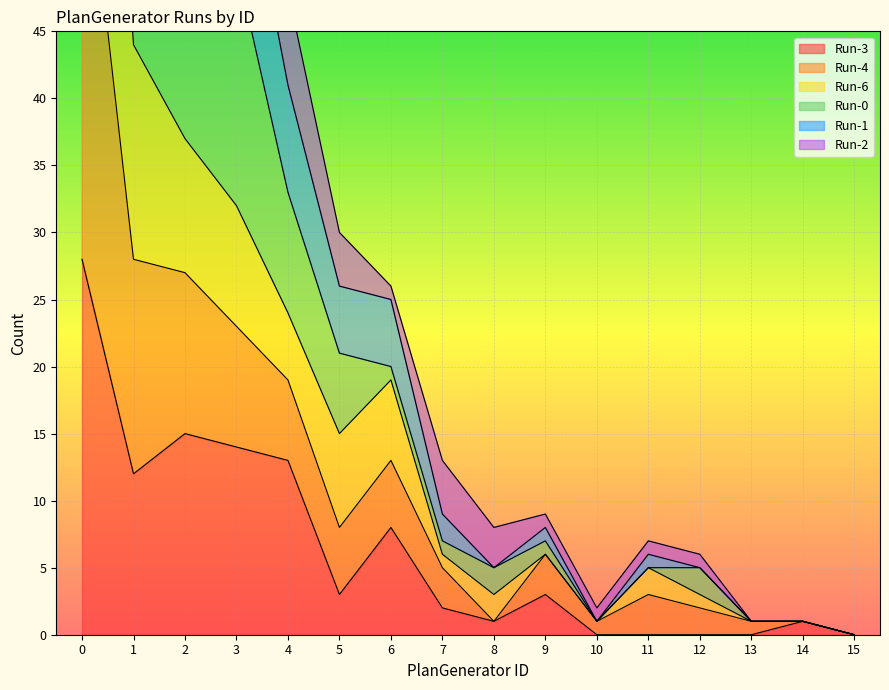

How many positive values does the Run-2 series have?

15